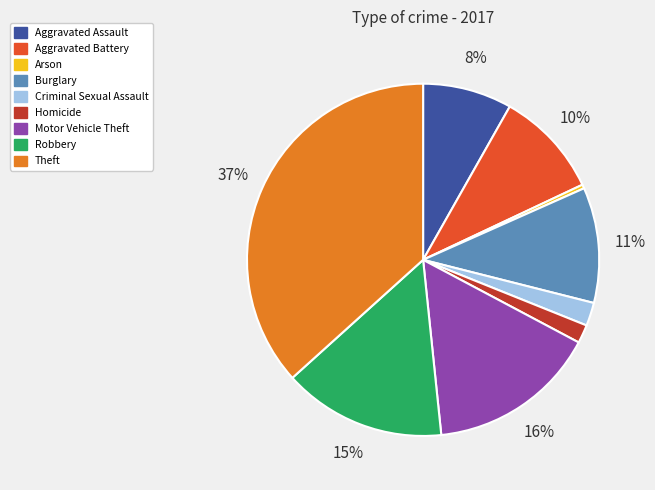

Does Criminal Sexual Assault account for over 50% of the chart?

No